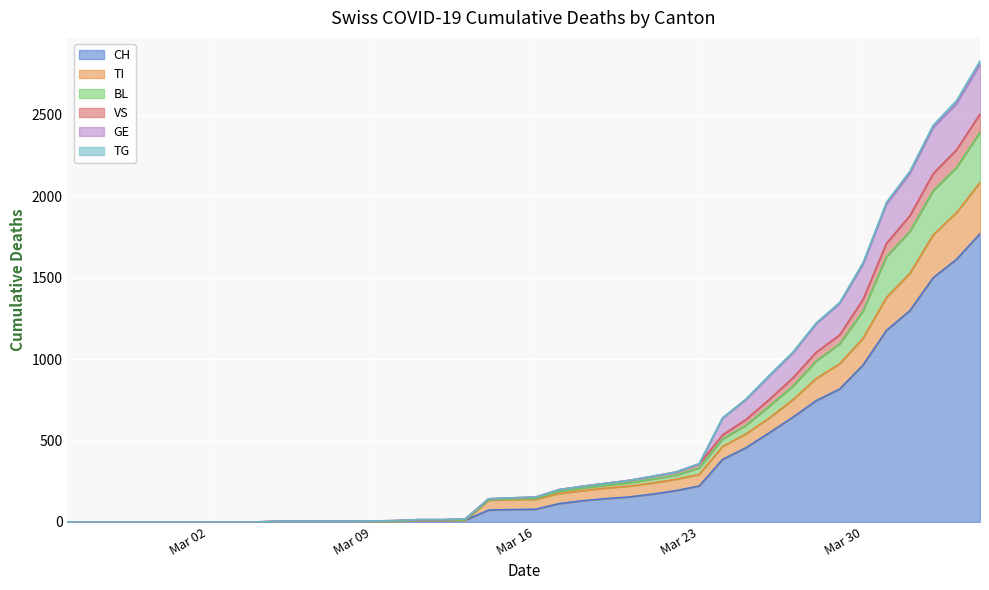

What is the highest value of the CH series?

1770